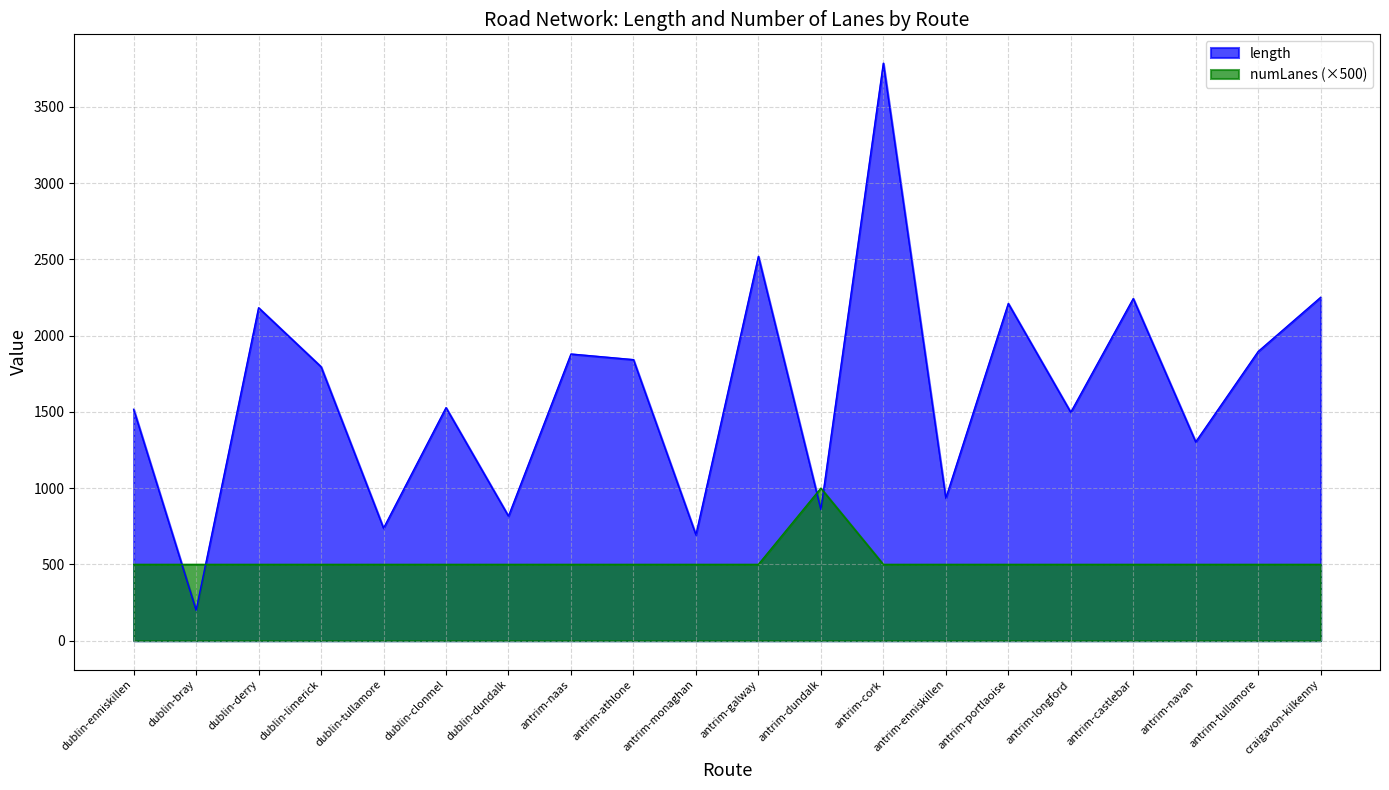

What is the minimum value for length?

199.3